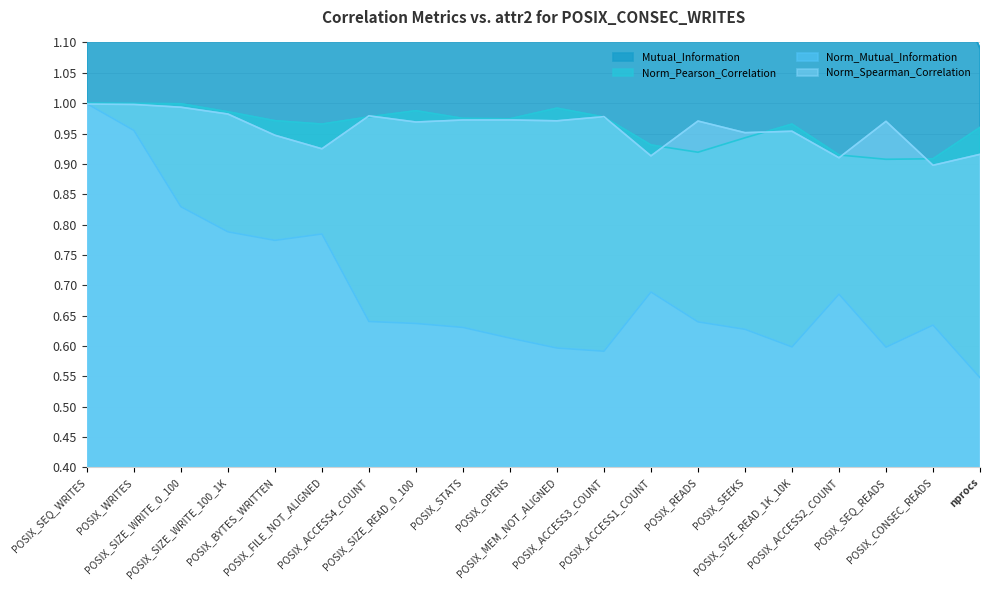

In Norm_Mutual_Information, how many points are higher than both neighbors (excluding endpoints)?

4